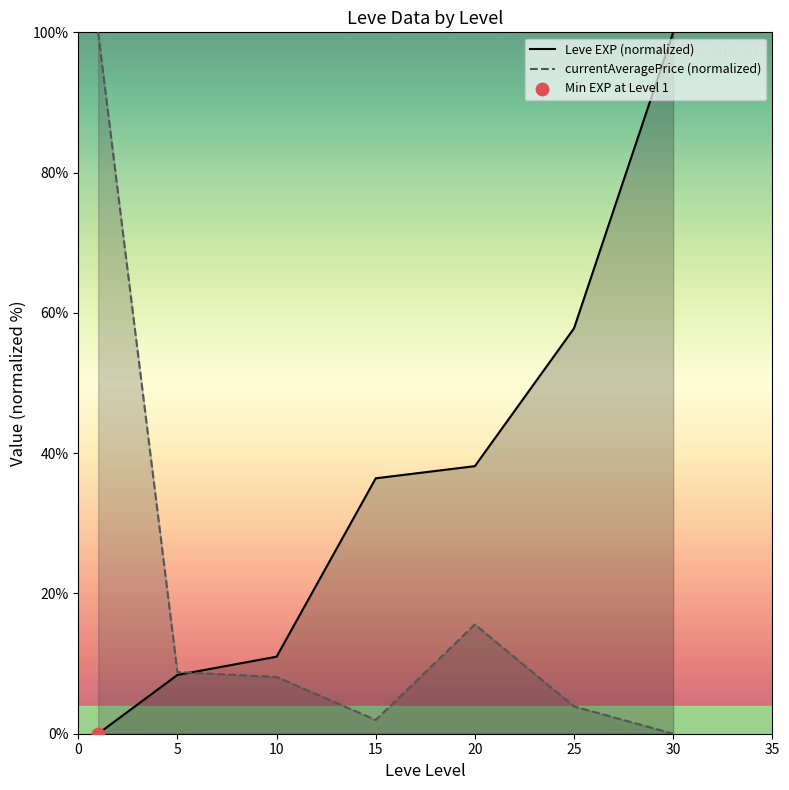

Which series contains the highest Y value?

Leve EXP (normalized)